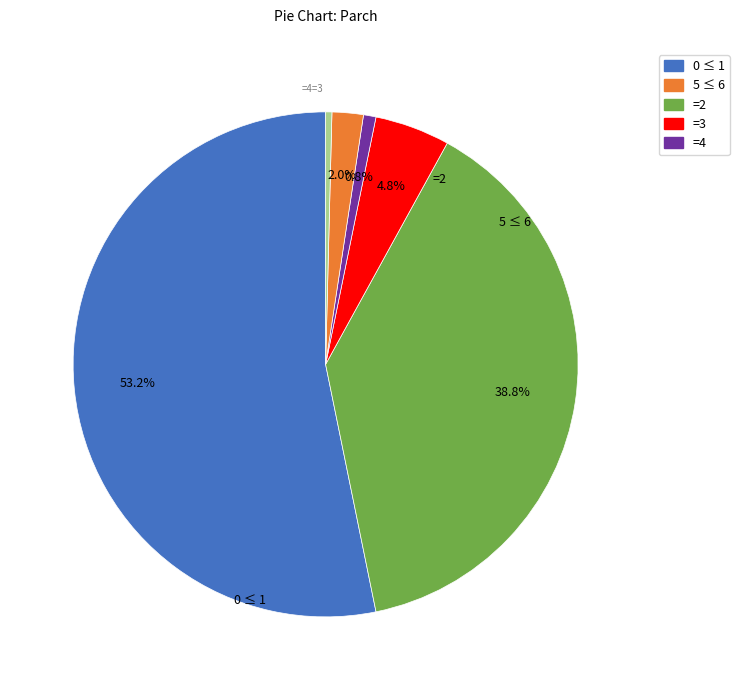

Does any single category account for the majority?

Yes